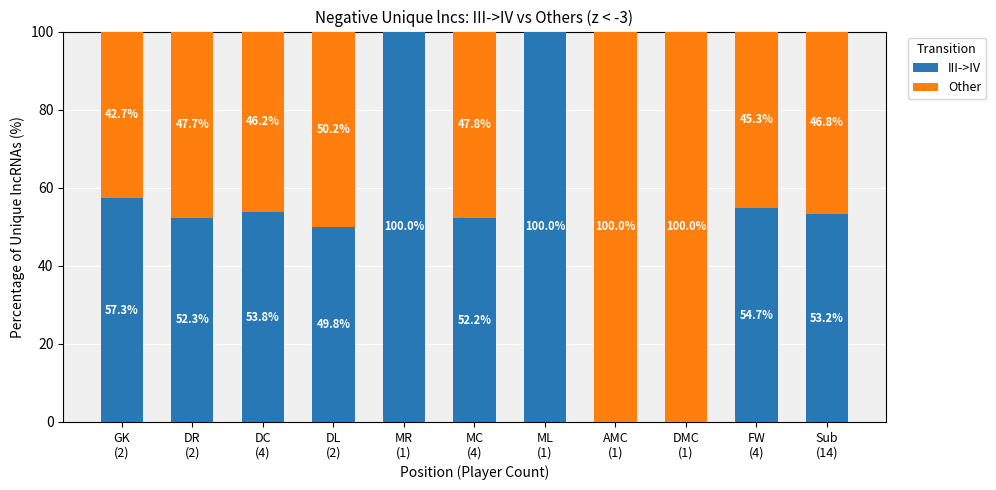

How many positive values does the III->IV series have?

9